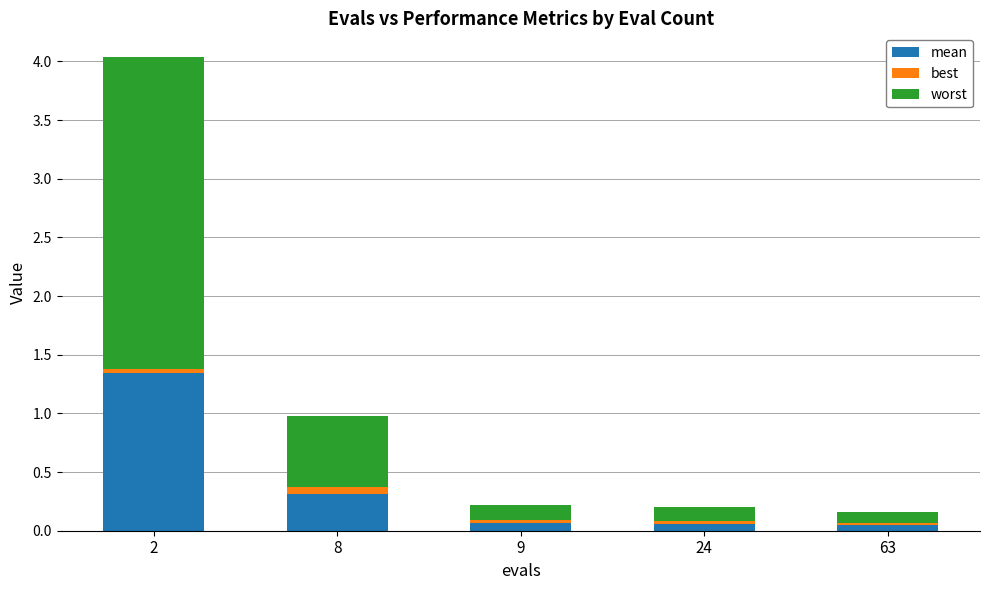

What is the average value of the mean series?

0.4